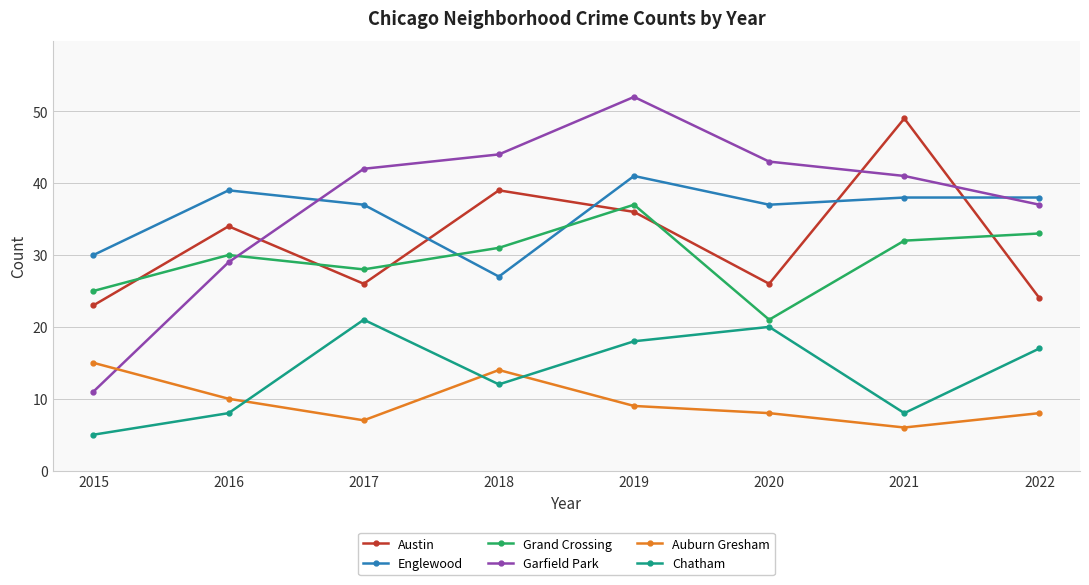

What is the difference between the highest and lowest values at 2017?

35